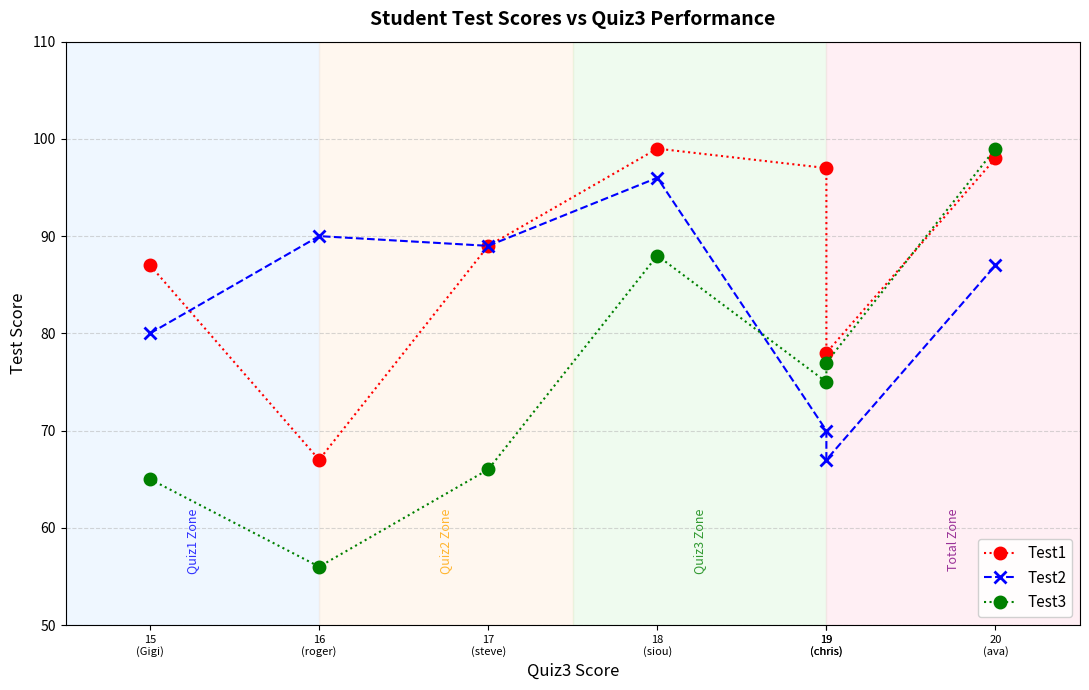

How many distinct data groups are displayed?

3